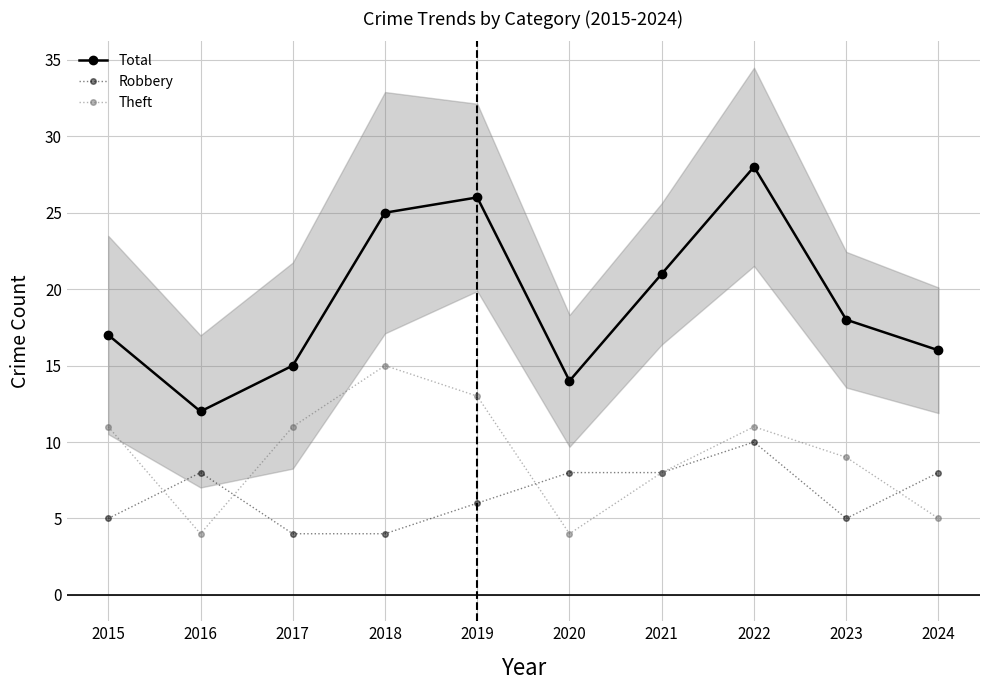

Reading right to left, list all the values displayed in this chart.

Total: 2024=16	2023=18	2022=28	2021=21	2020=14	2019=26	2018=25	2017=15	2016=12	2015=17
Robbery: 2024=8	2023=5	2022=10	2021=8	2020=8	2019=6	2018=4	2017=4	2016=8	2015=5
Theft: 2024=5	2023=9	2022=11	2021=8	2020=4	2019=13	2018=15	2017=11	2016=4	2015=11